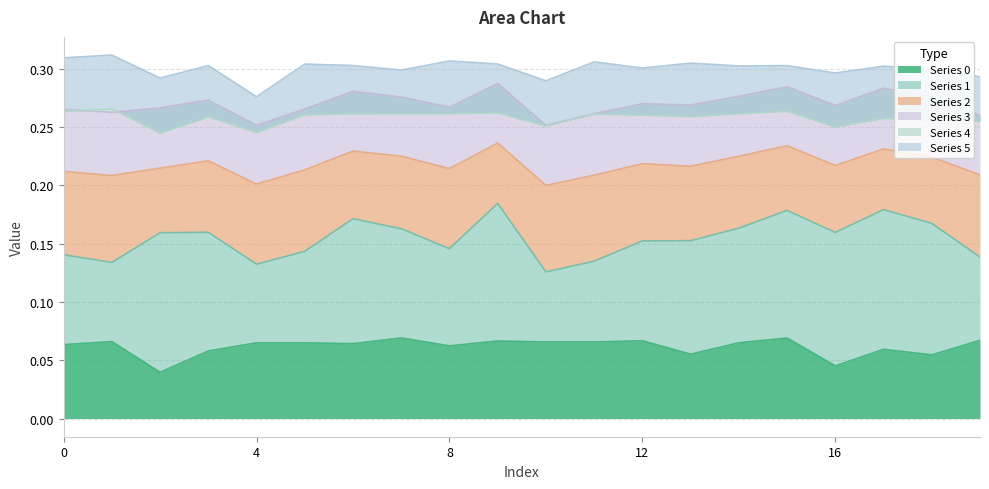

How many lines are shown in the chart?

6